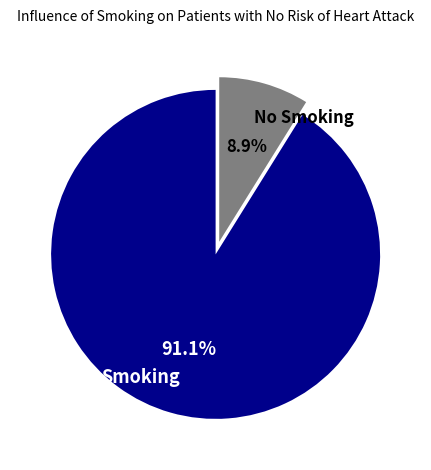

What is the smallest slice in the pie chart?

No Smoking